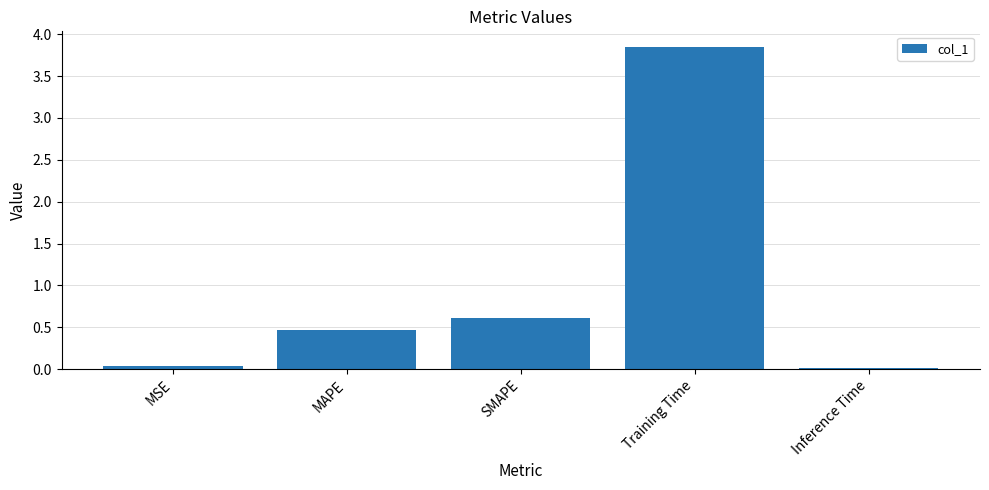

Which label corresponds to the largest value in the chart?

Training Time